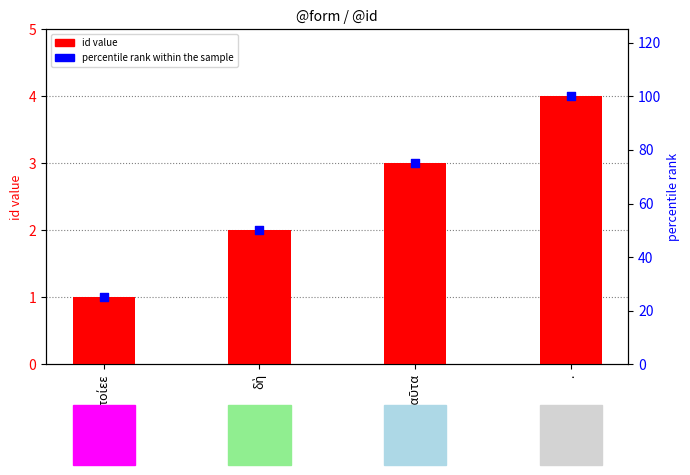

Is the value of id value at . greater than the value of percentile rank within the sample at .?

No